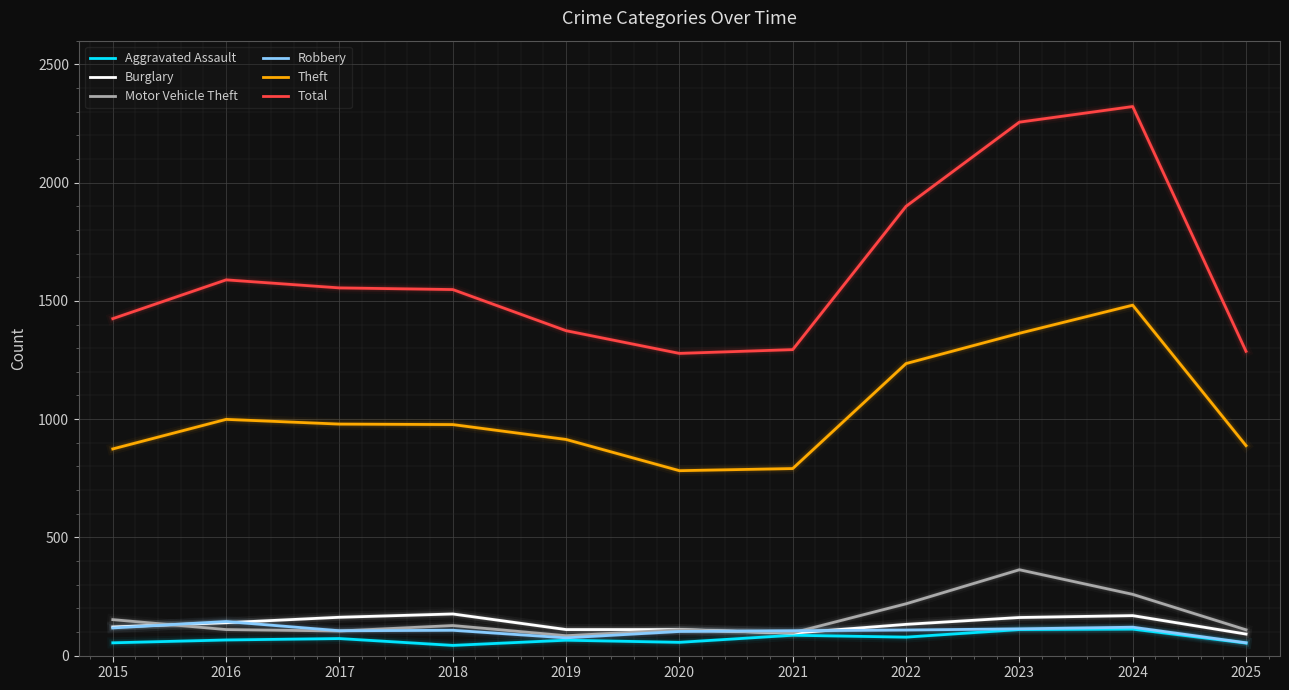

What is the difference between the maximum and minimum values in the Aggravated Assault series?

69